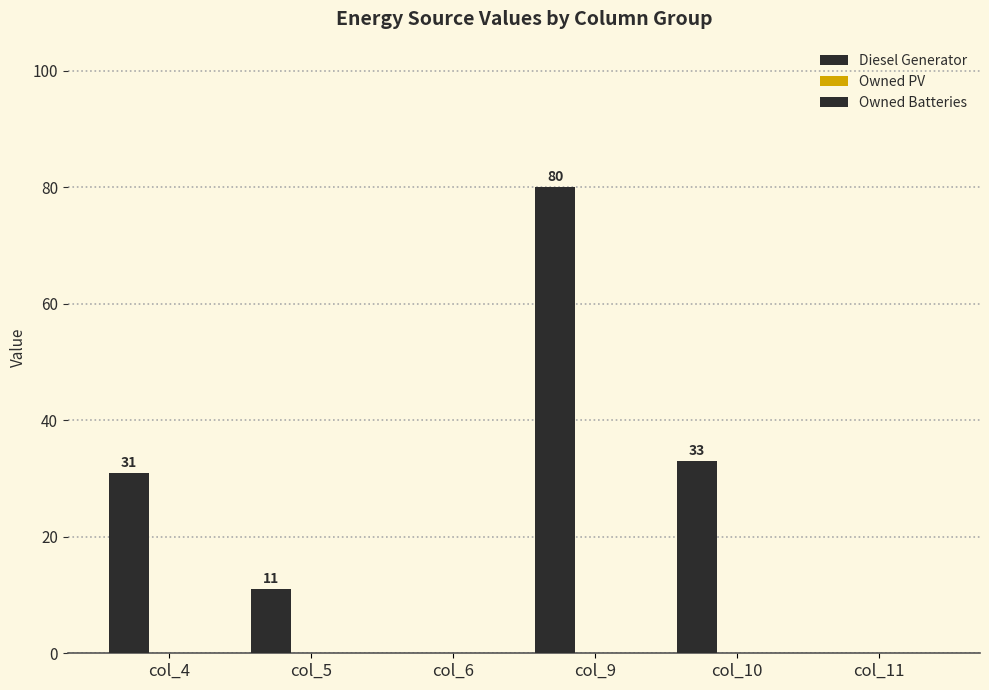

How many series are shown in this chart?

1